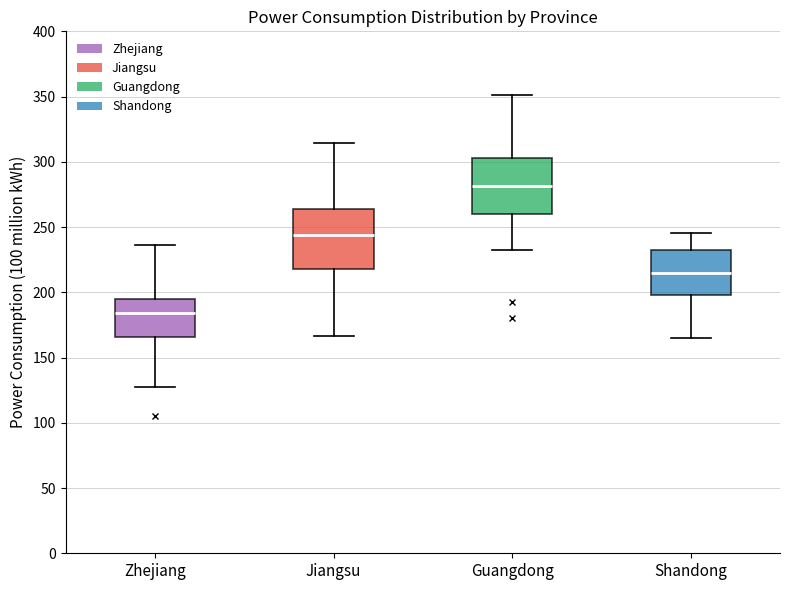

Where is the lower edge of the box for Shandong on the y-axis? The values are not printed on the chart, so give them approximately, as read against the axis.

200